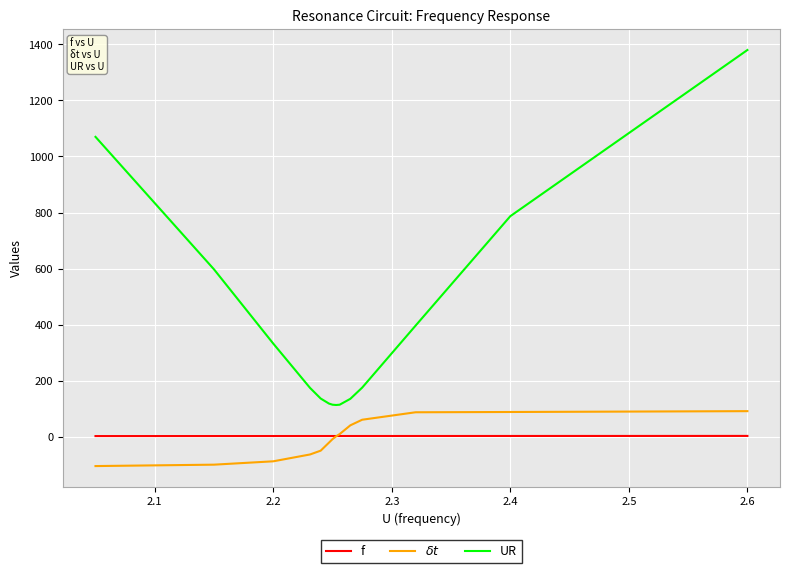

What is the greatest value displayed?

1380.0